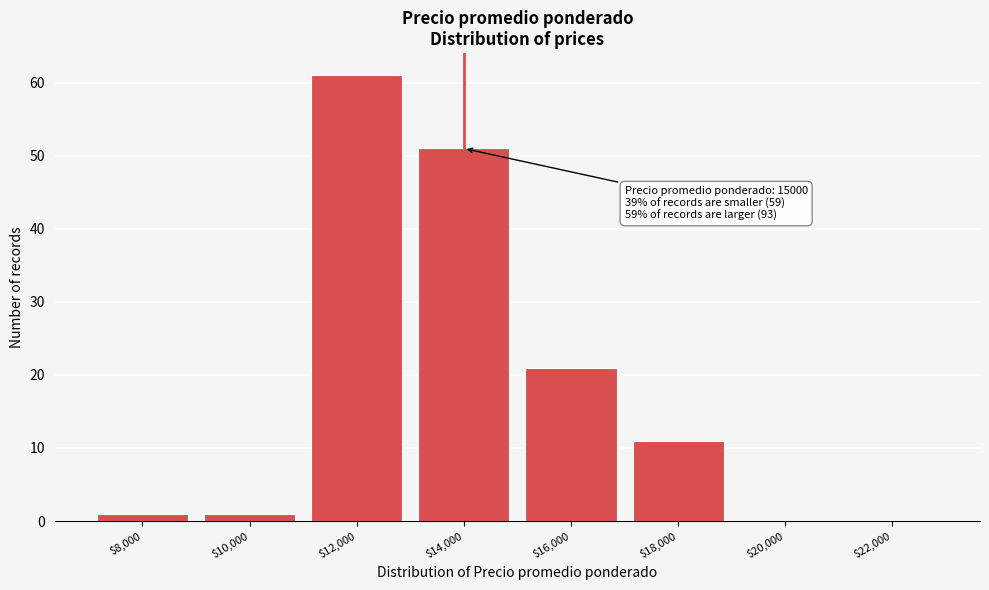

What is the greatest value displayed?

61